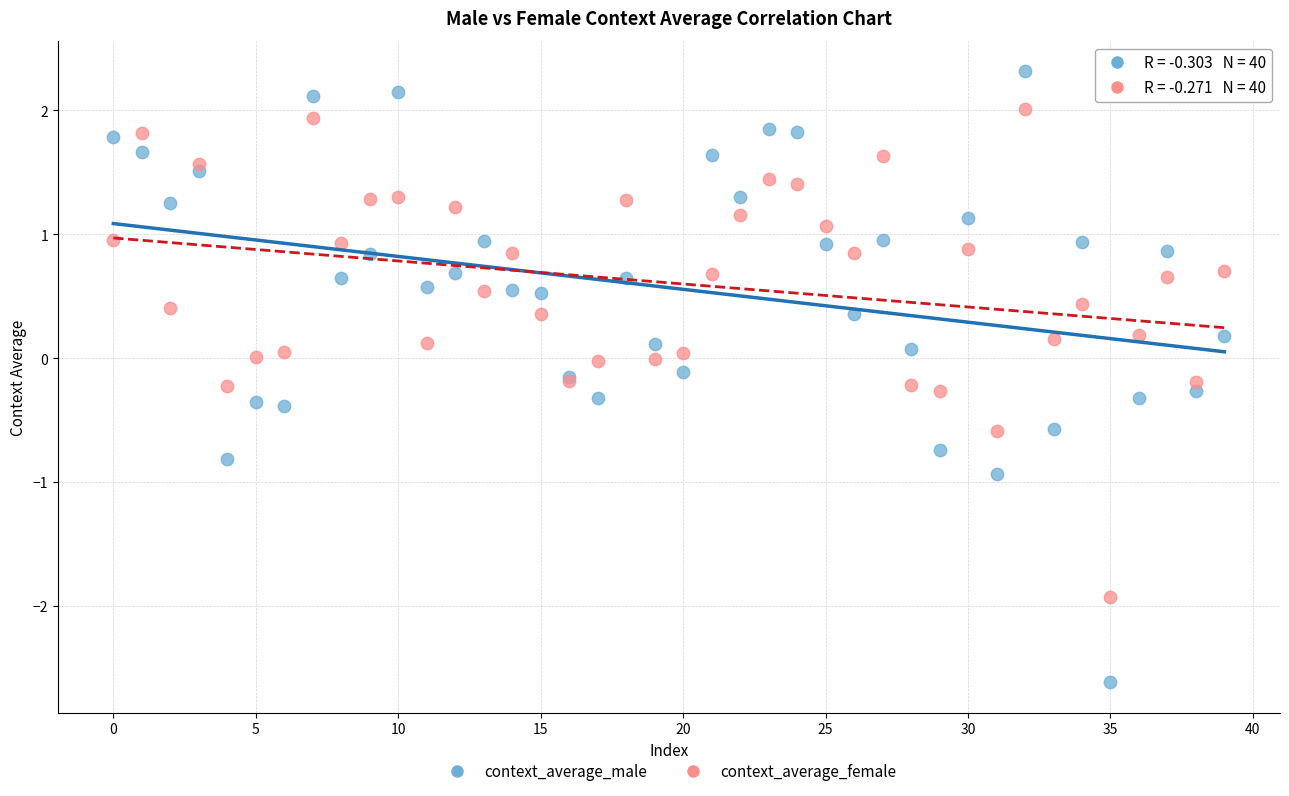

Which series contains the lowest Y value?

context_average_male